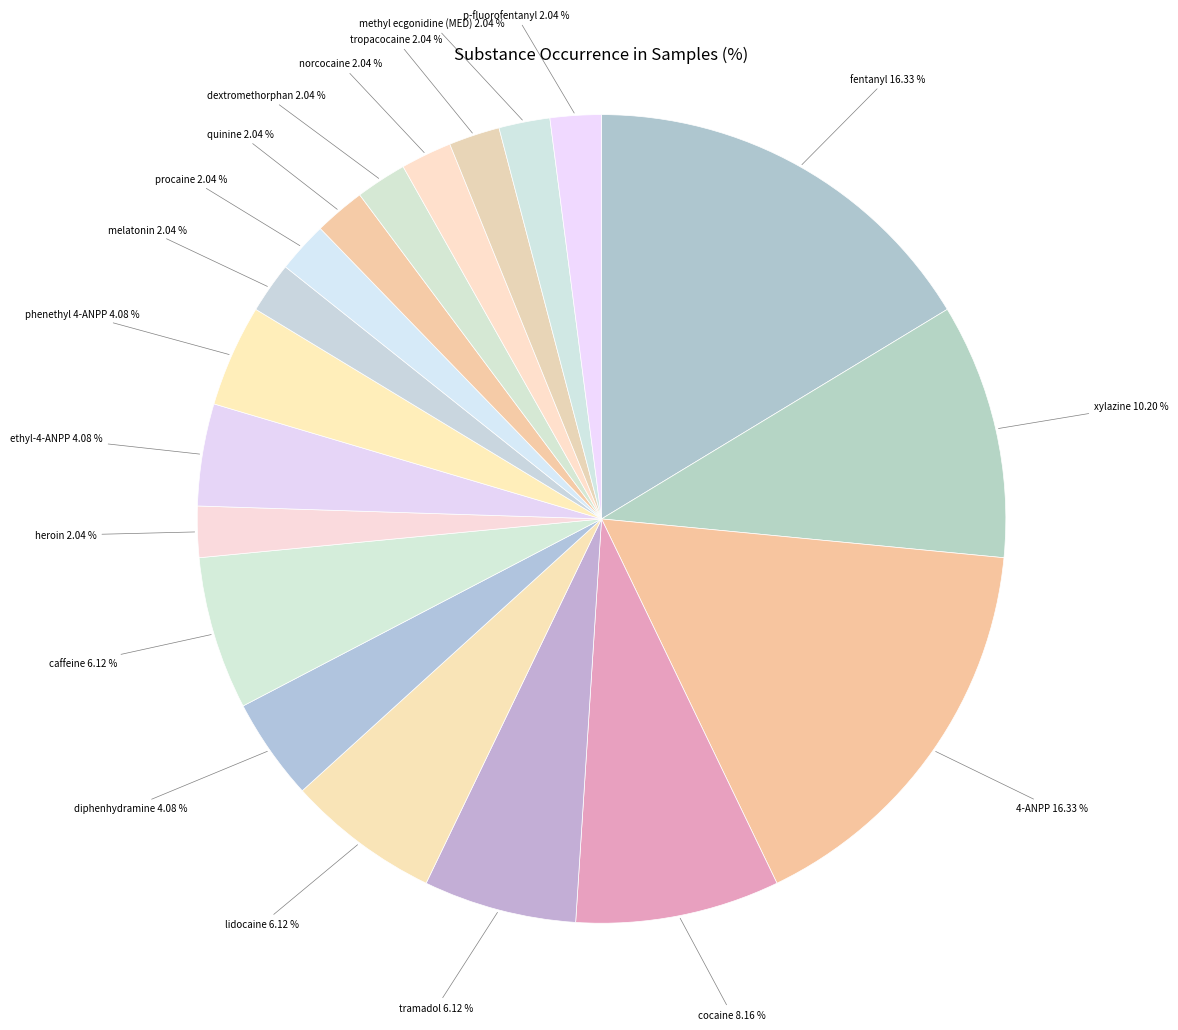

How many segments does this pie chart have?

19